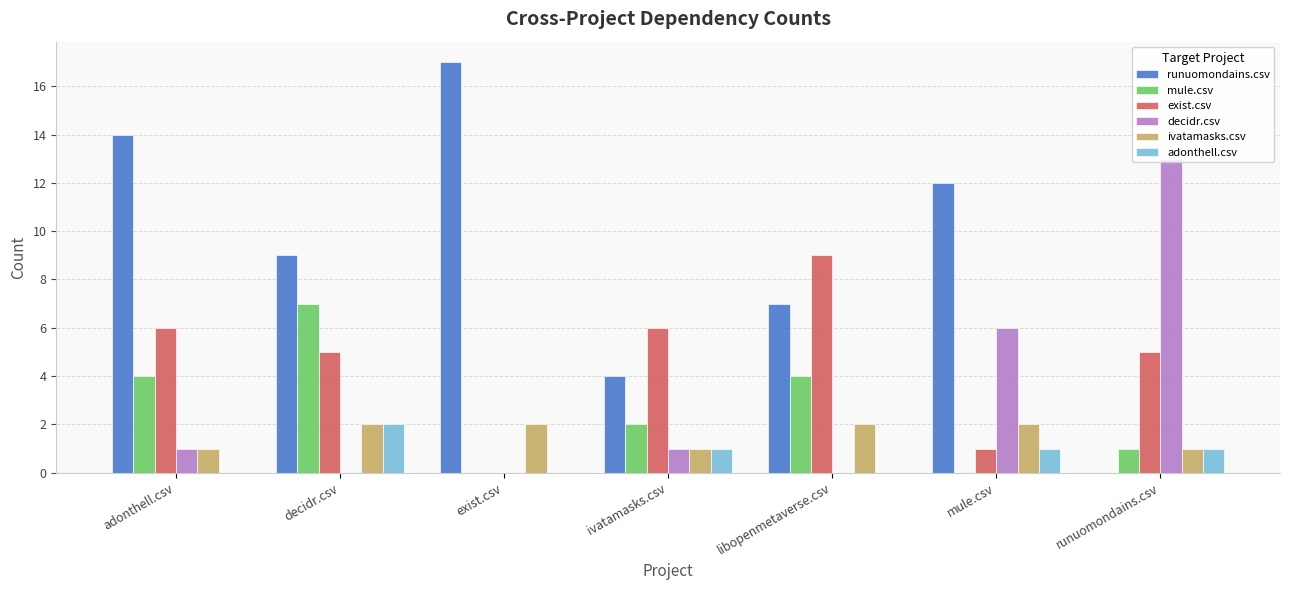

Reading right to left, what are all the values shown in this chart?

runuomondains.csv: 0	12	7	4	17	9	14
mule.csv: 1	0	4	2	0	7	4
exist.csv: 5	1	9	6	0	5	6
decidr.csv: 13	6	0	1	0	0	1
ivatamasks.csv: 1	2	2	1	2	2	1
adonthell.csv: 1	1	0	1	0	2	0